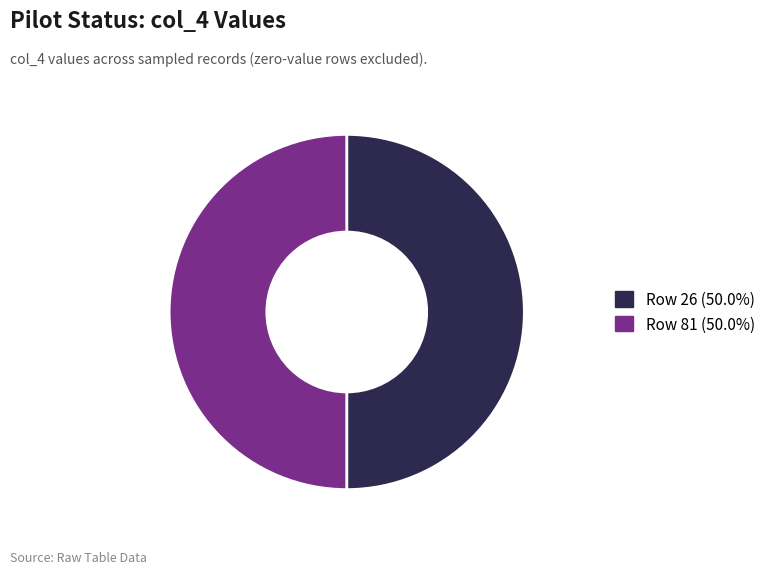

Count the number of slices in the pie.

2